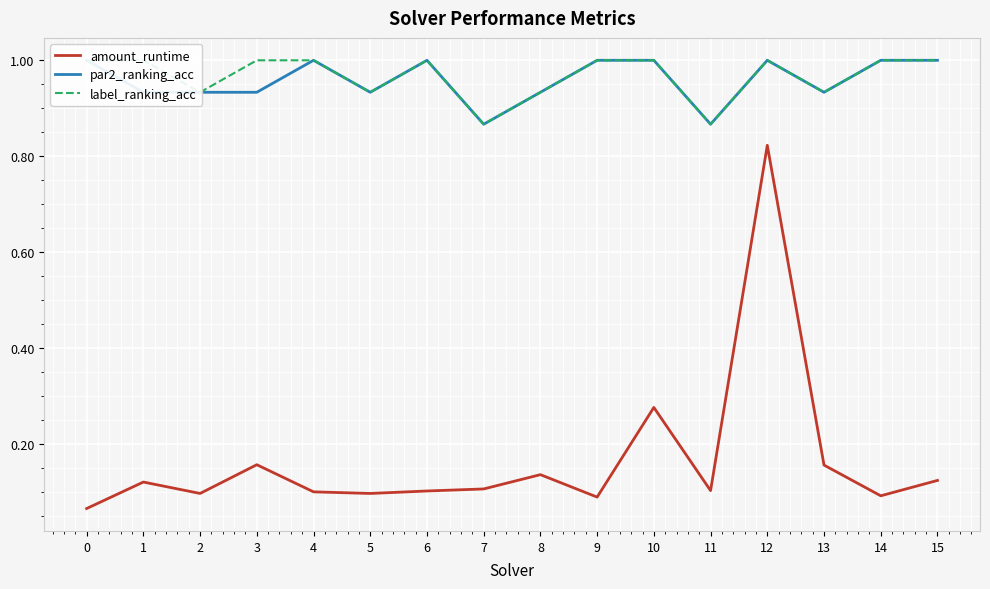

At which category does par2_ranking_acc reach its first local valley?

5